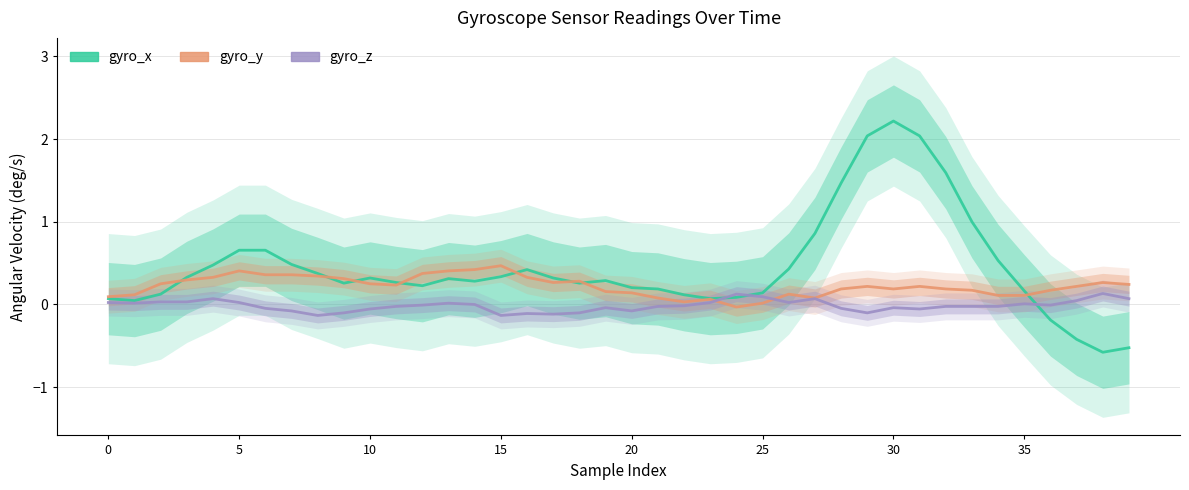

What is the value of the gyro_y point at the 16th from the left?

0.3